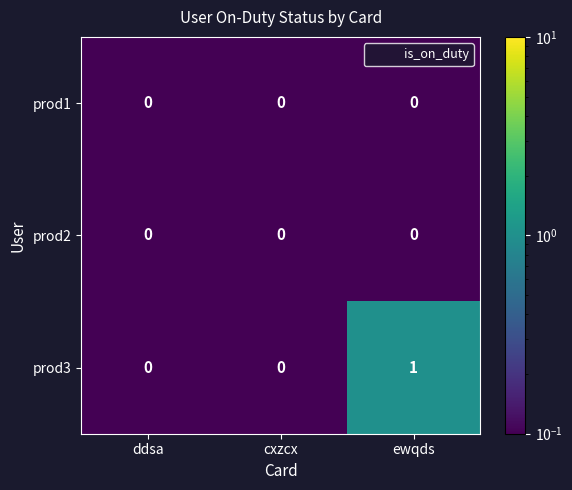

What is the minimum value shown in the chart?

0